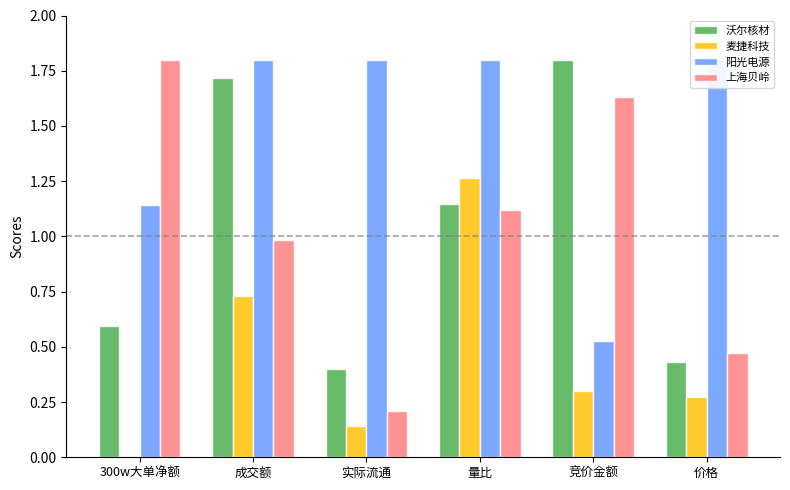

Is it true that 沃尔核材 equals 2.8 at 成交额?

False